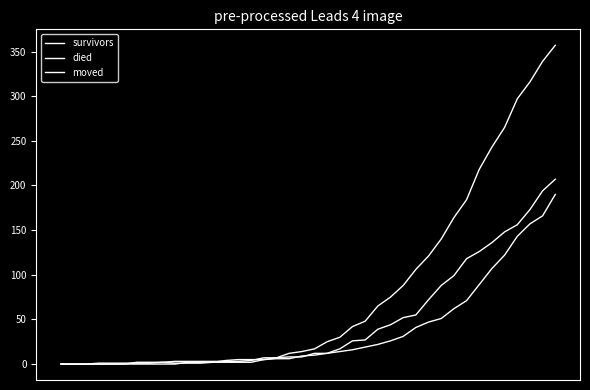

Is this an area chart (filled region under the line)?

No